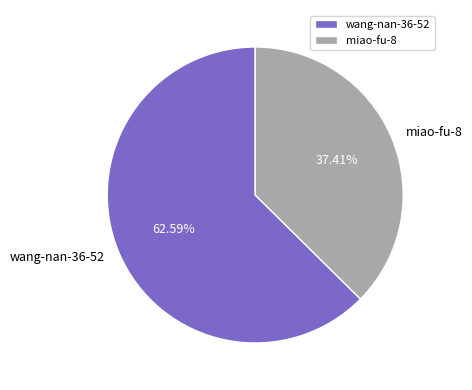

To the nearest percent, what is the difference between the largest and smallest slice percentages?

25%